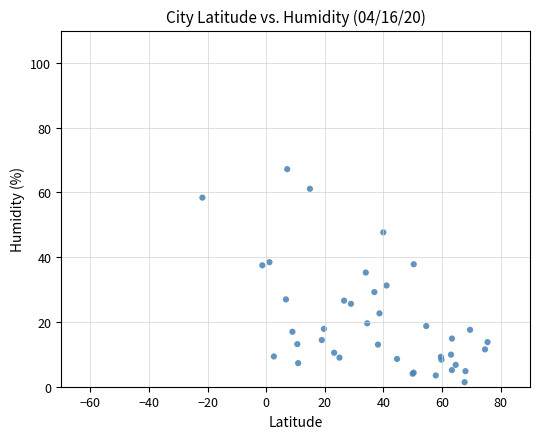

What Y value in the scatter plot is closest to 34?

35.3